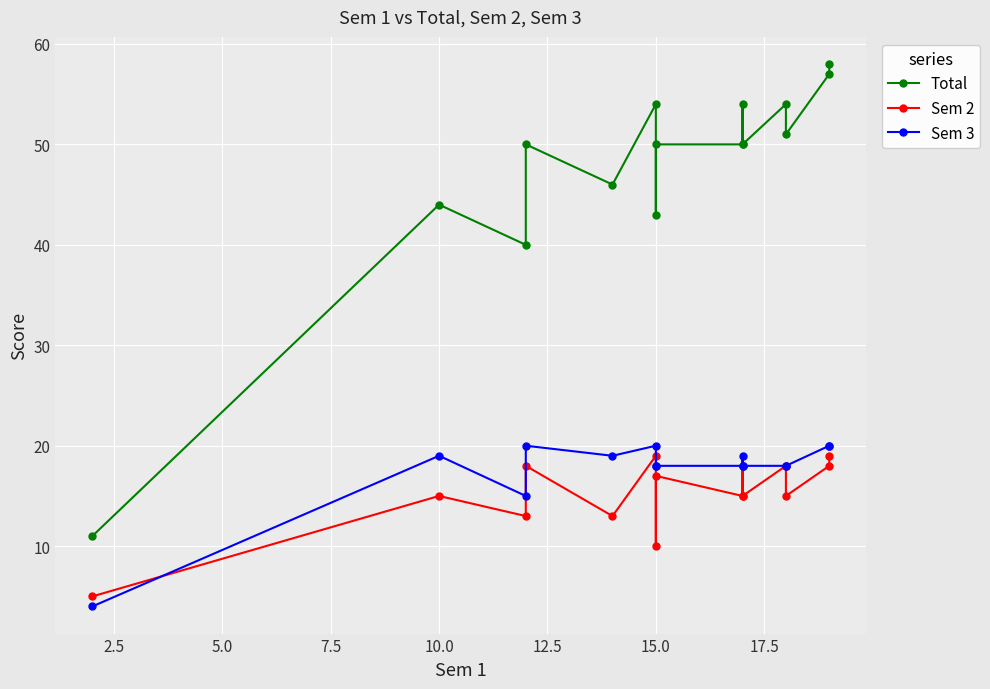

The value of Total at 15.0 is 58. True or false?

False